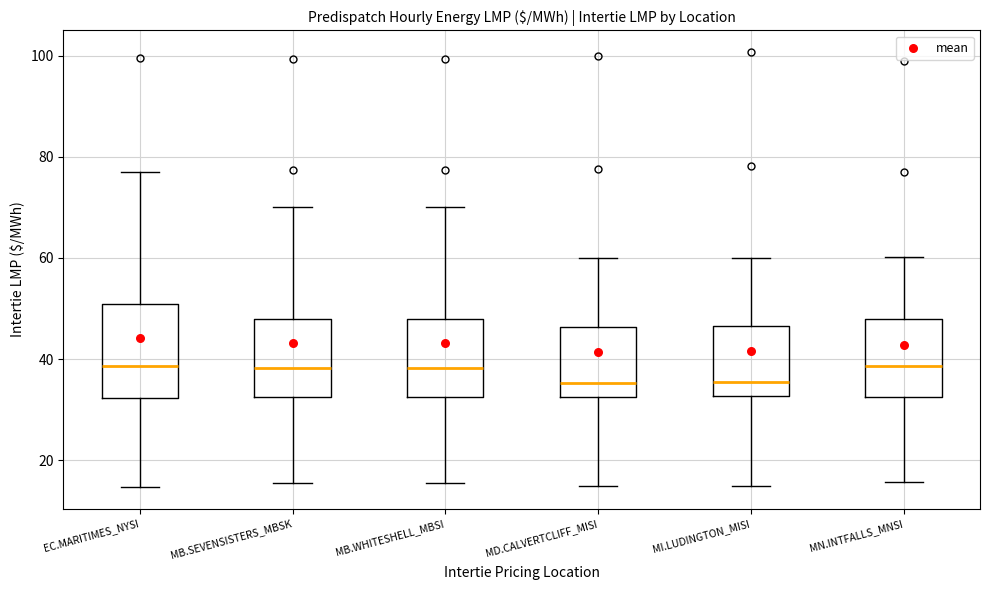

Which box is the tallest, from its lower edge to its upper edge?

EC.MARITIMES_NYSI